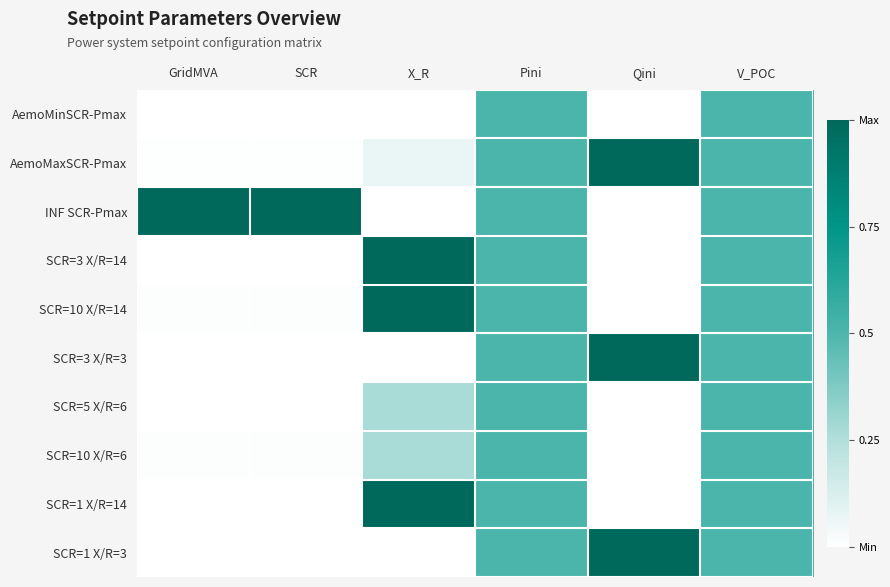

Which label corresponds to the smallest value in the chart?

X_R